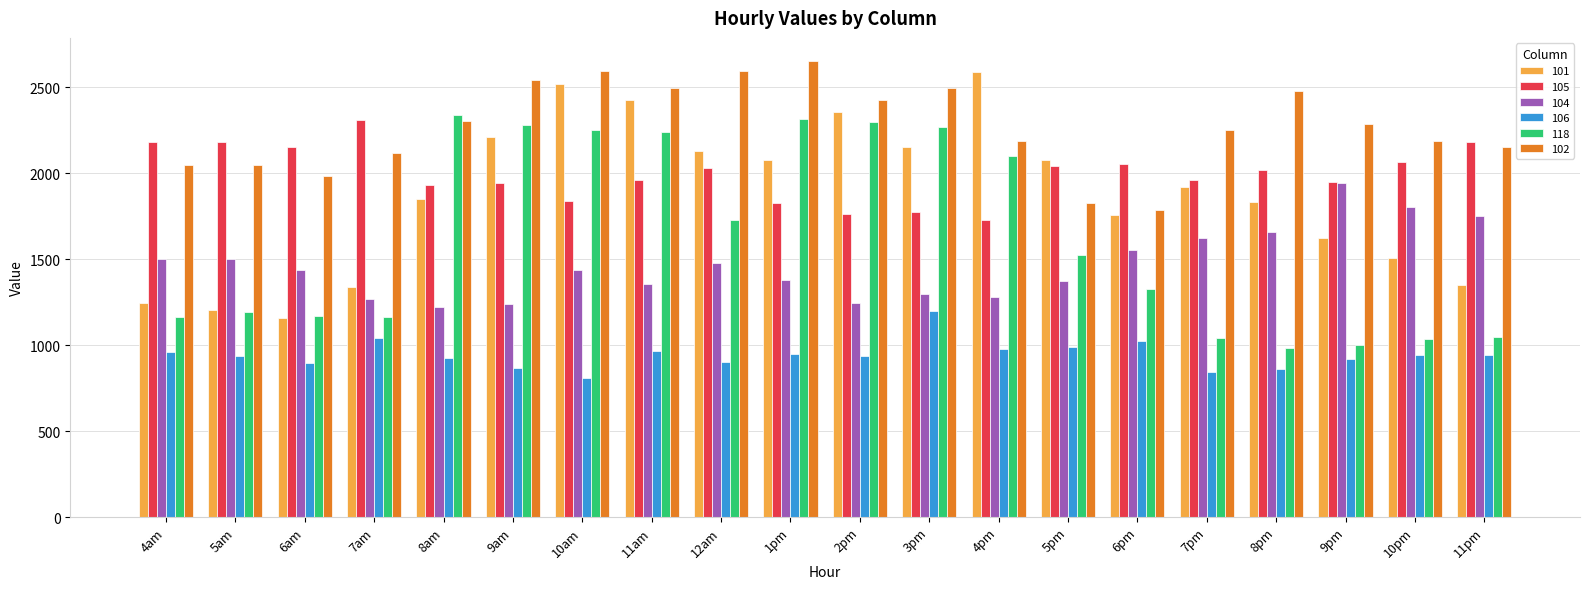

True or false: 104 has a value of 337.8 at 6am.

False